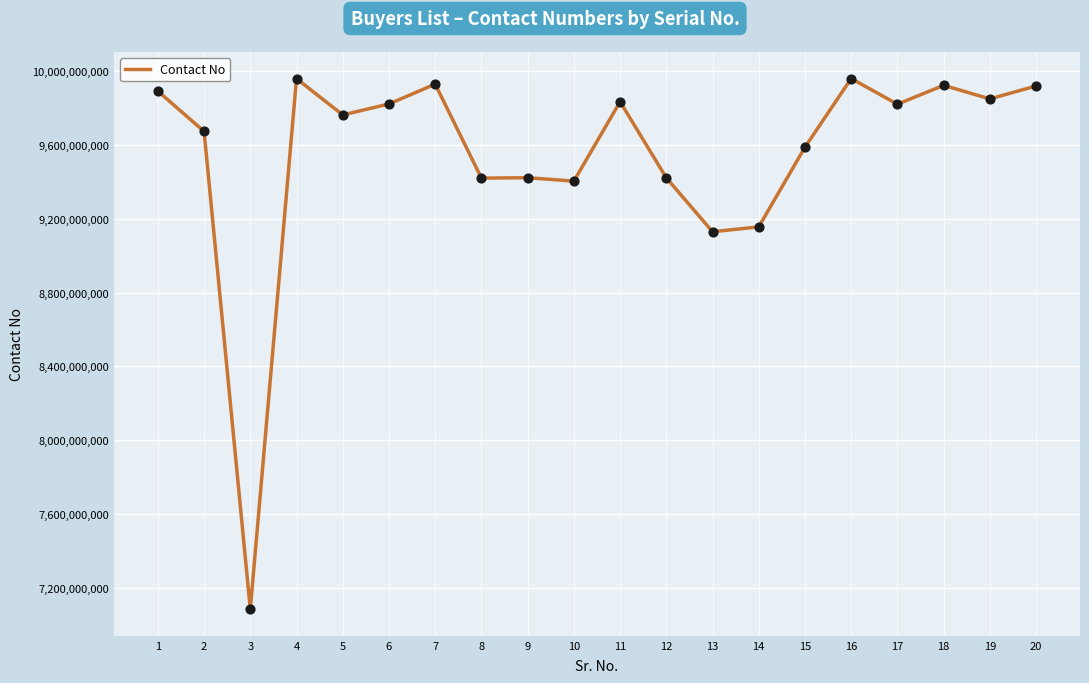

What is the change in value from 11 to 15?

-246406105